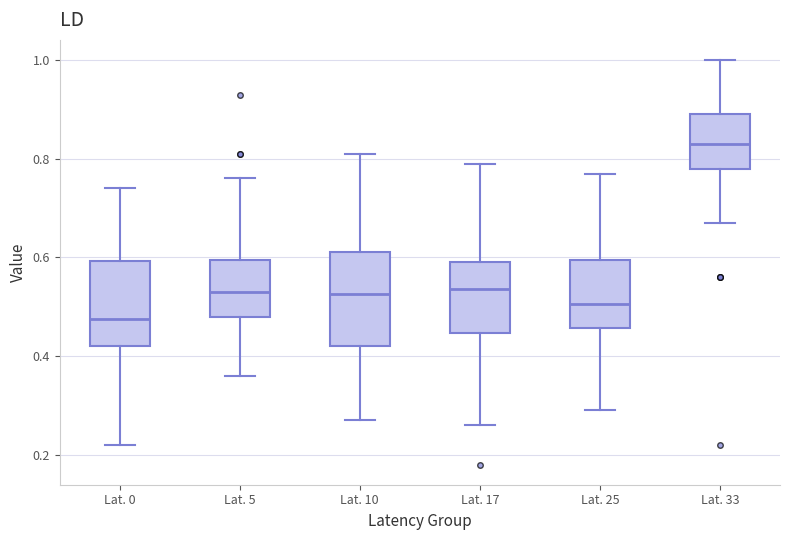

Where does the lower whisker of the box for Lat. 25 end on the y-axis? The values are not printed on the chart, so give them approximately, as read against the axis.

0.30